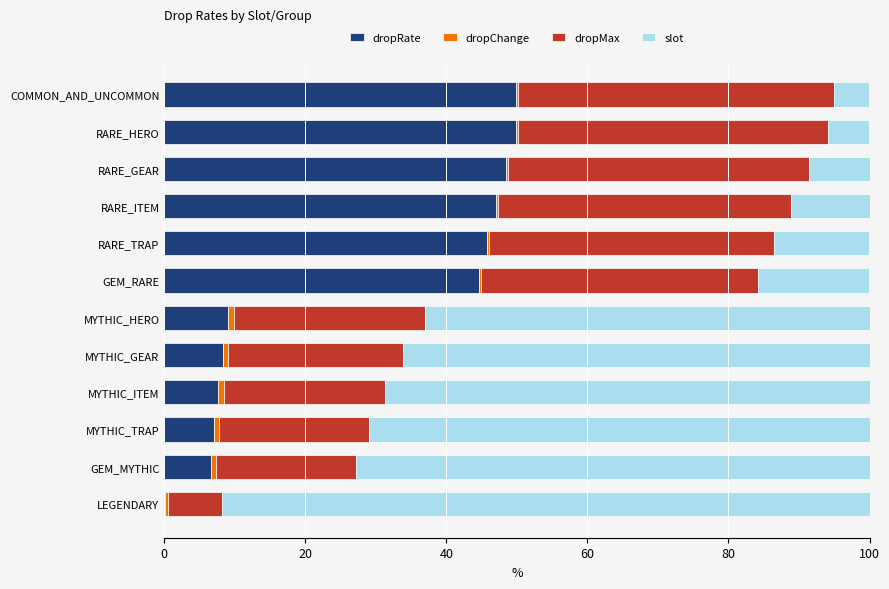

The dropRate series shows 23.6 at COMMON_AND_UNCOMMON. True or false?

False